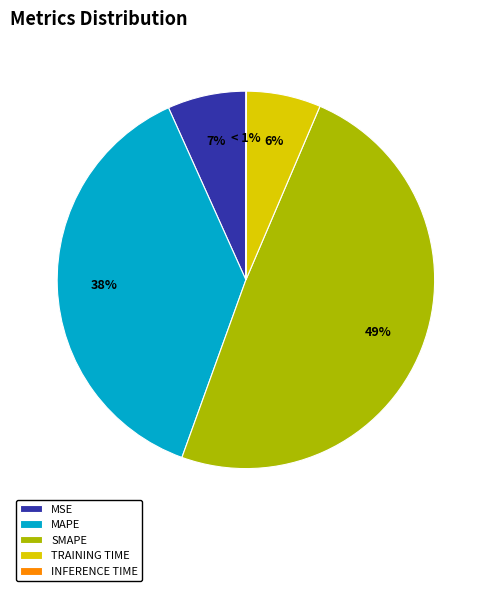

Do MAPE and Inference Time together represent more than half of the pie?

No